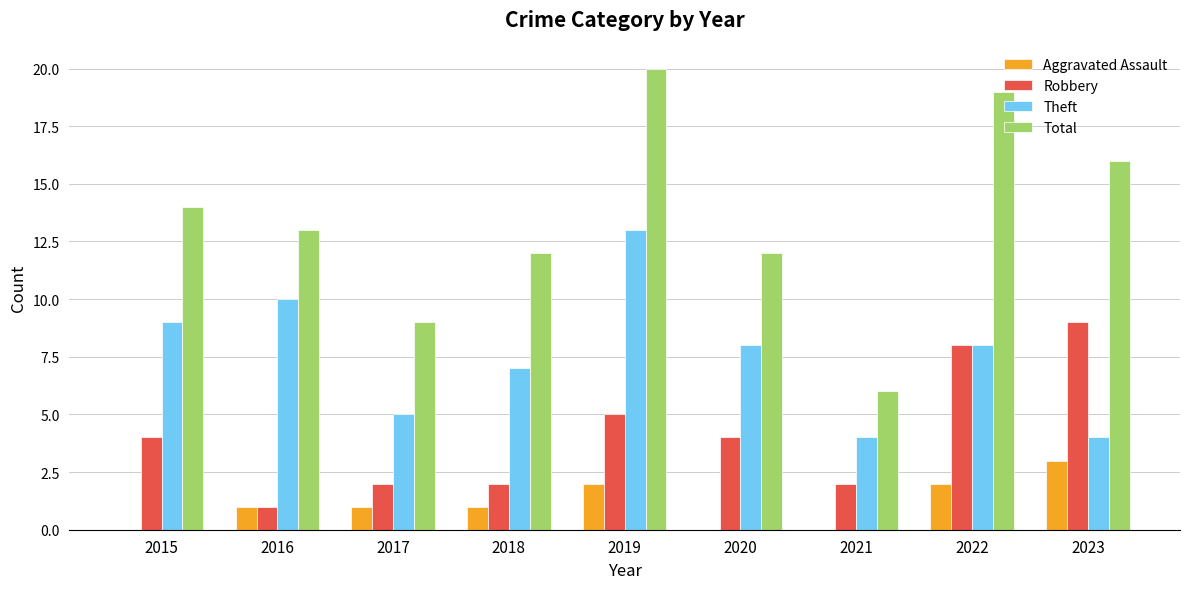

What is the total value across all series at 2019?

40